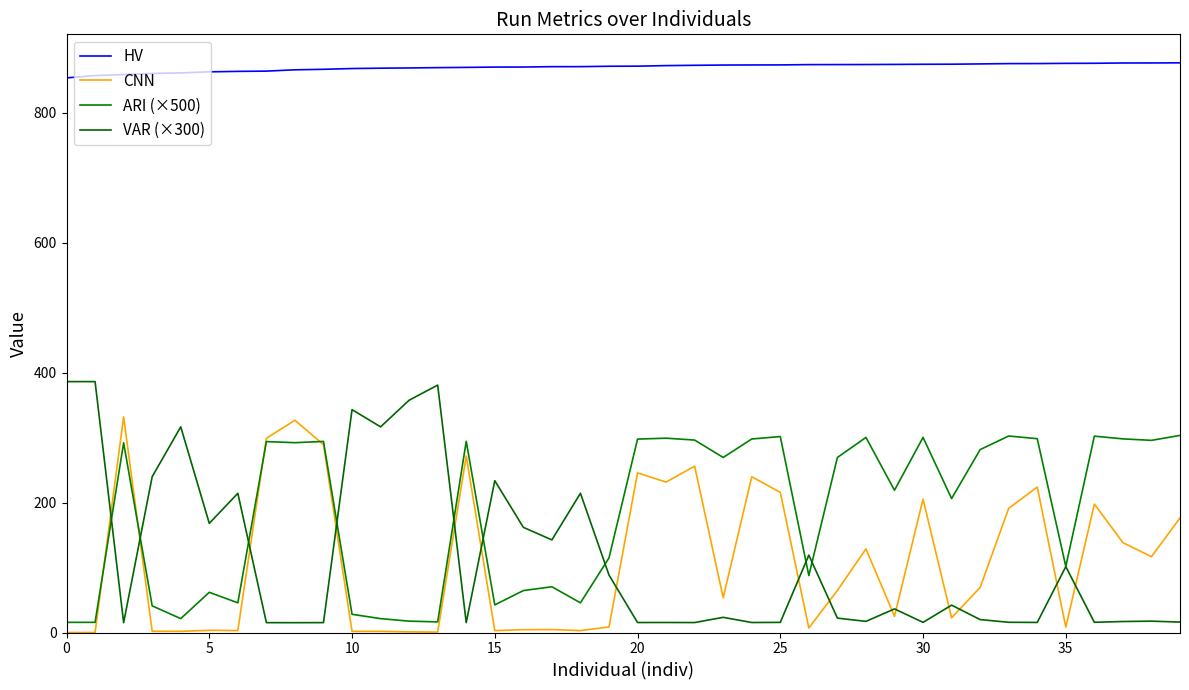

Is this an area chart (filled region under the line)?

No